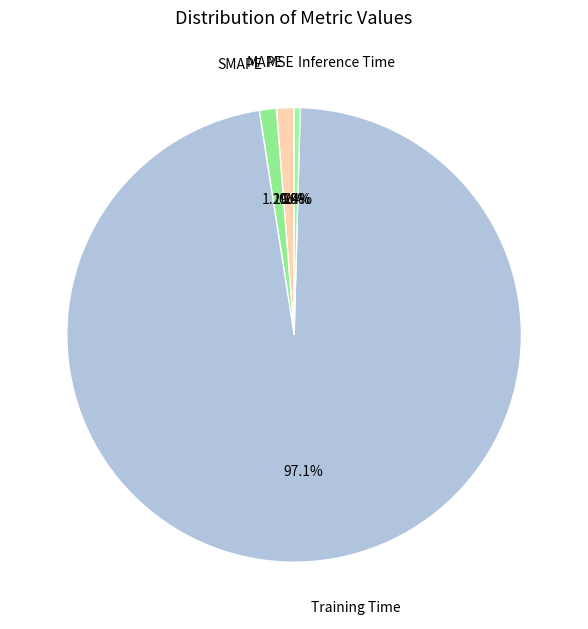

Which has a higher value, Inference Time or SMAPE?

SMAPE